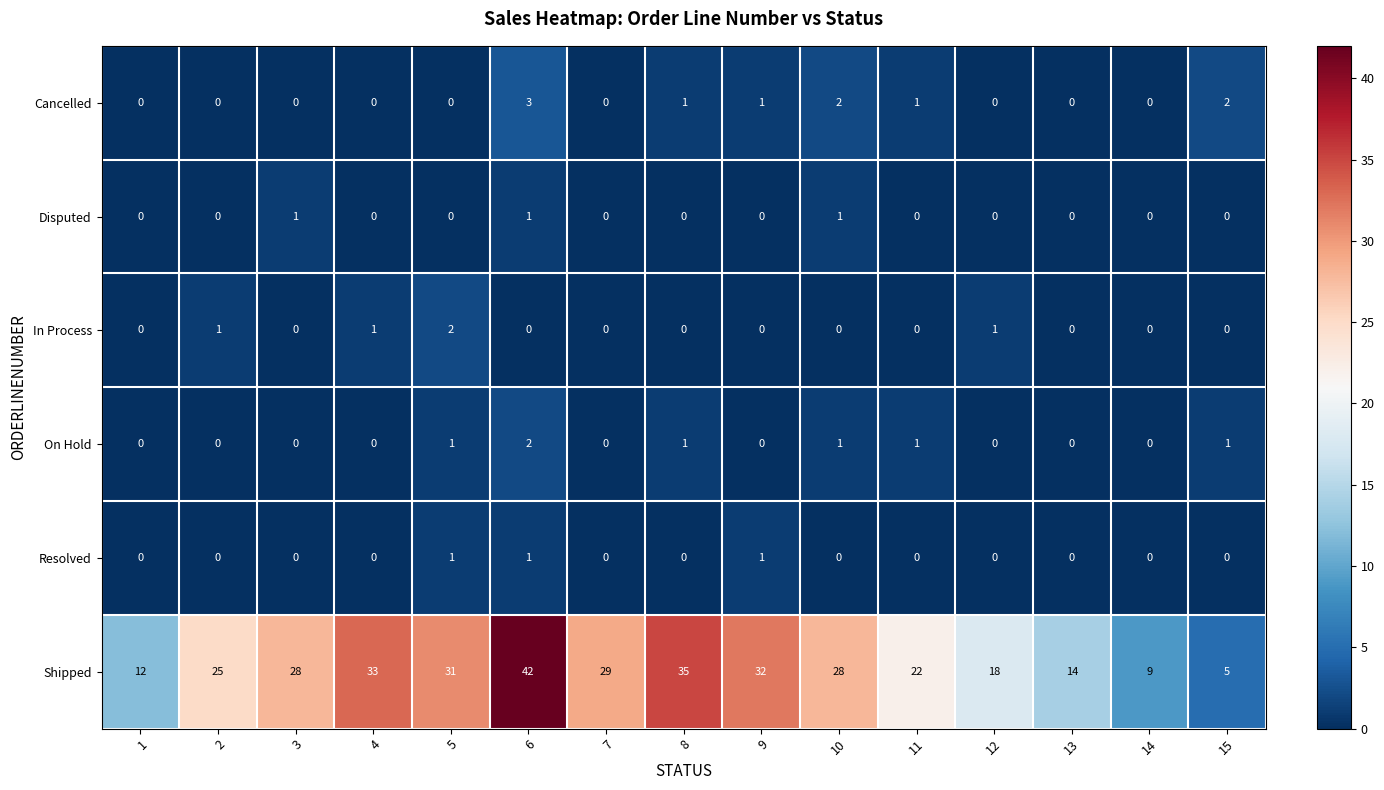

What is the difference between the highest and lowest values at 9?

32